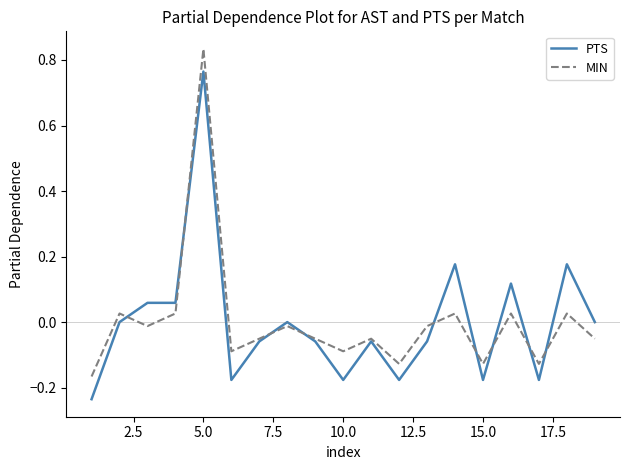

Rank the series by their maximum value, from lowest to highest.

PTS, MIN